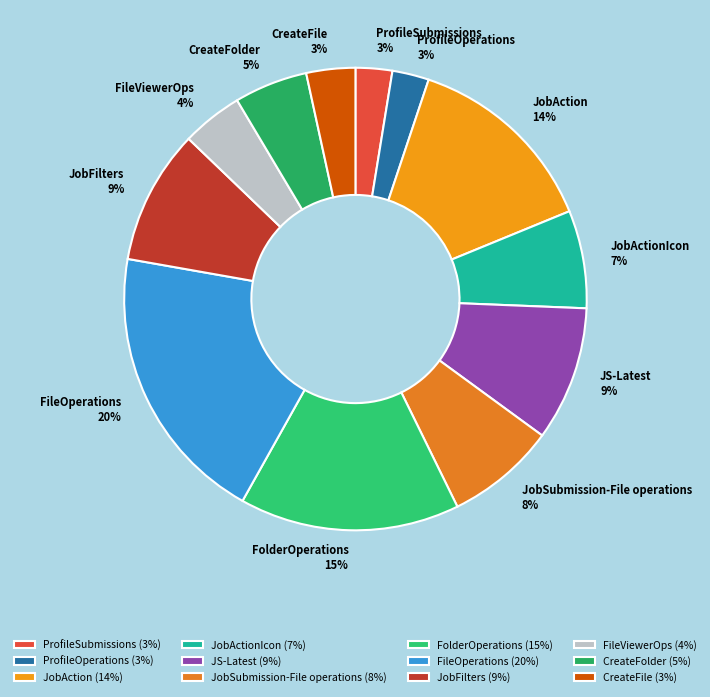

Between FileViewerOps 4% and FileOperations 20%, which is larger?

FileOperations 20%